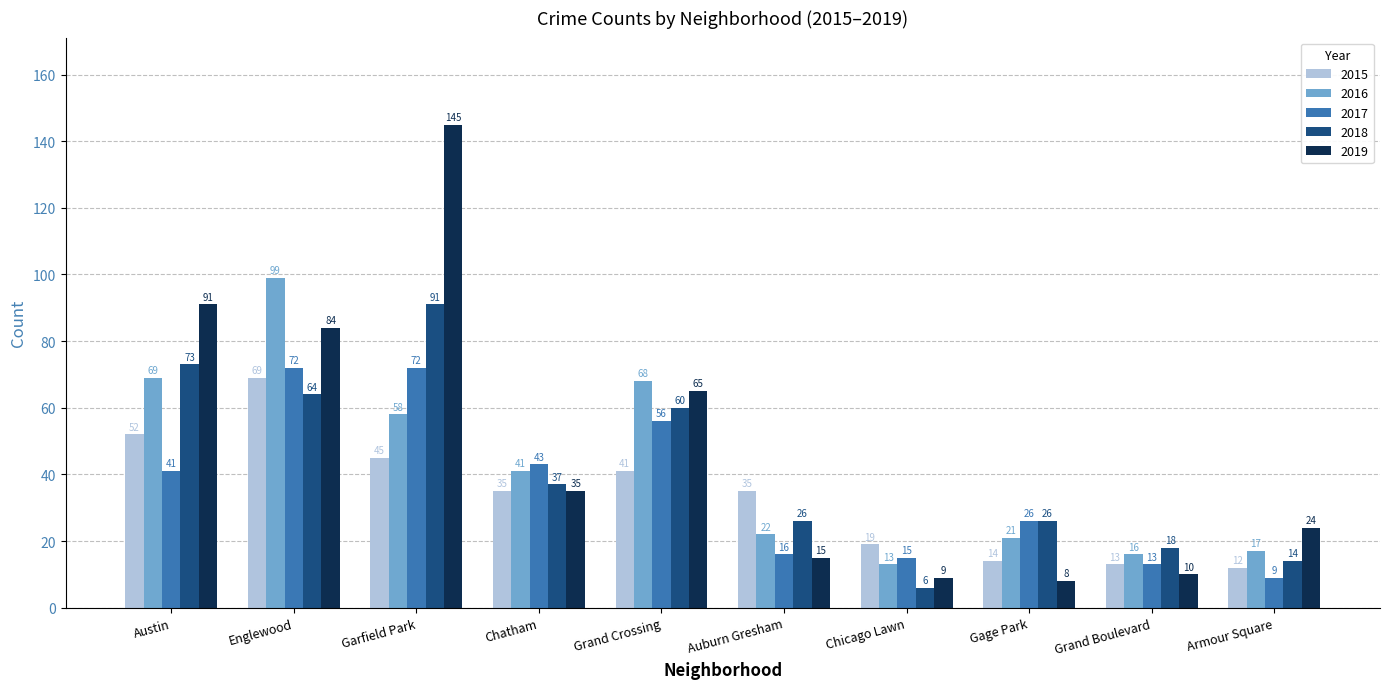

Count the number of categories in the chart.

10